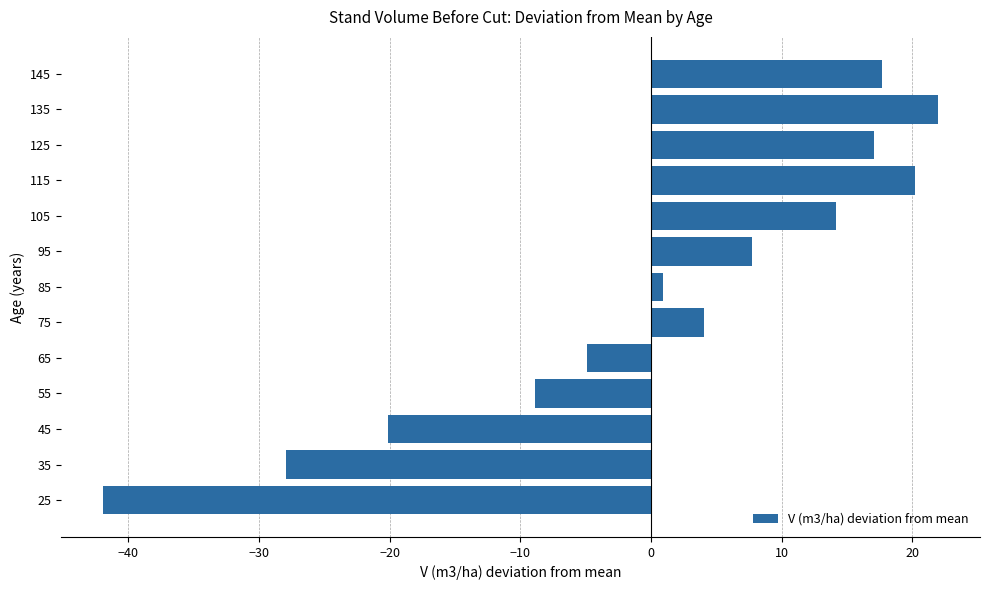

How many values exceed 4?

7